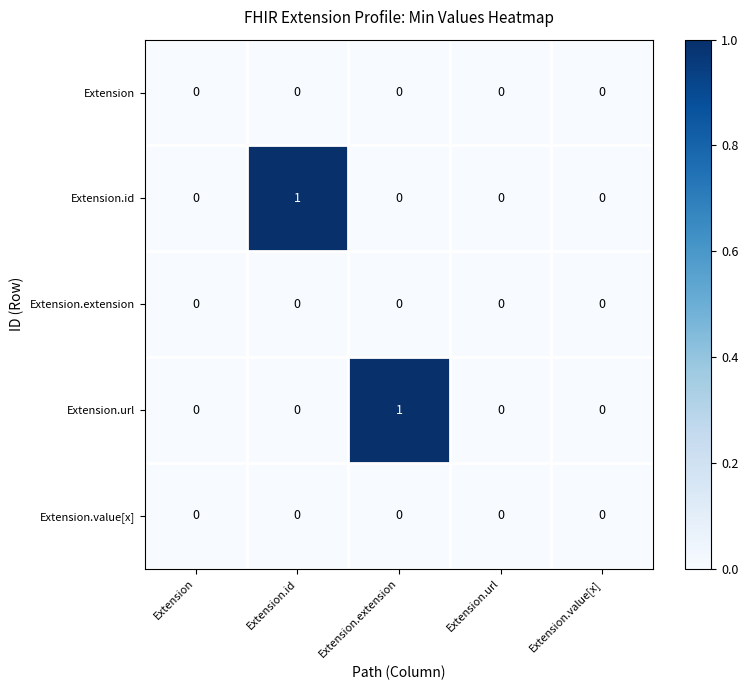

True or false: Extension has a value of 0 at Extension.id.

True